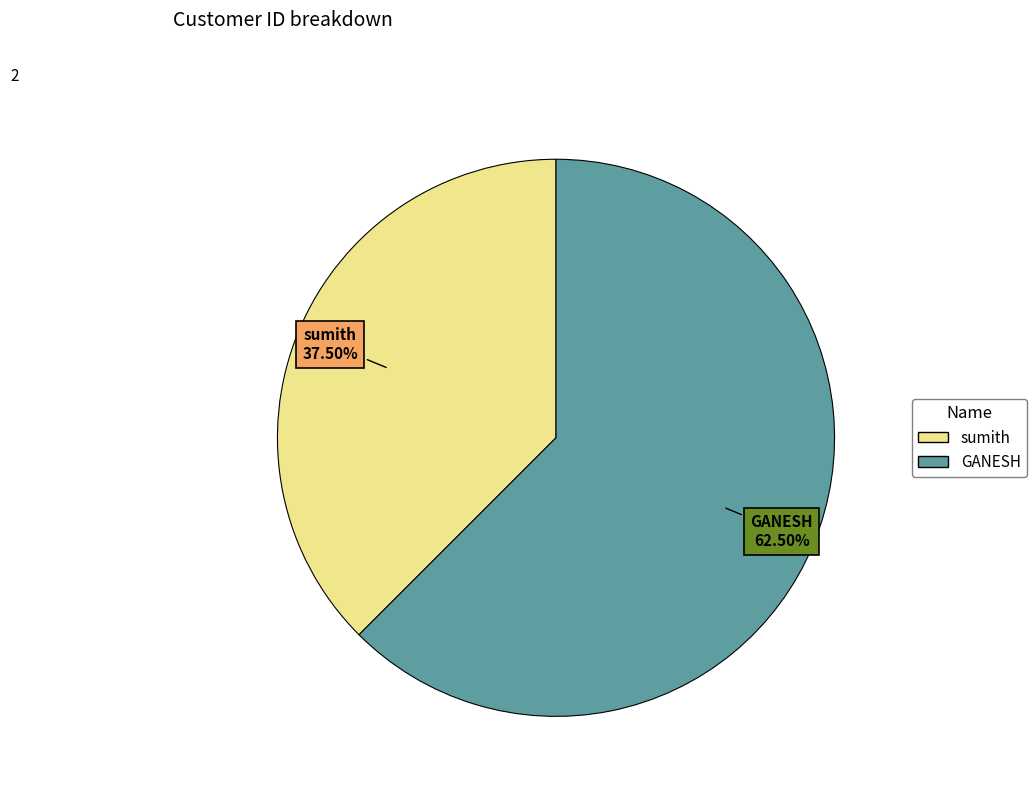

What percentage is NOT represented by sumith?

62.5%